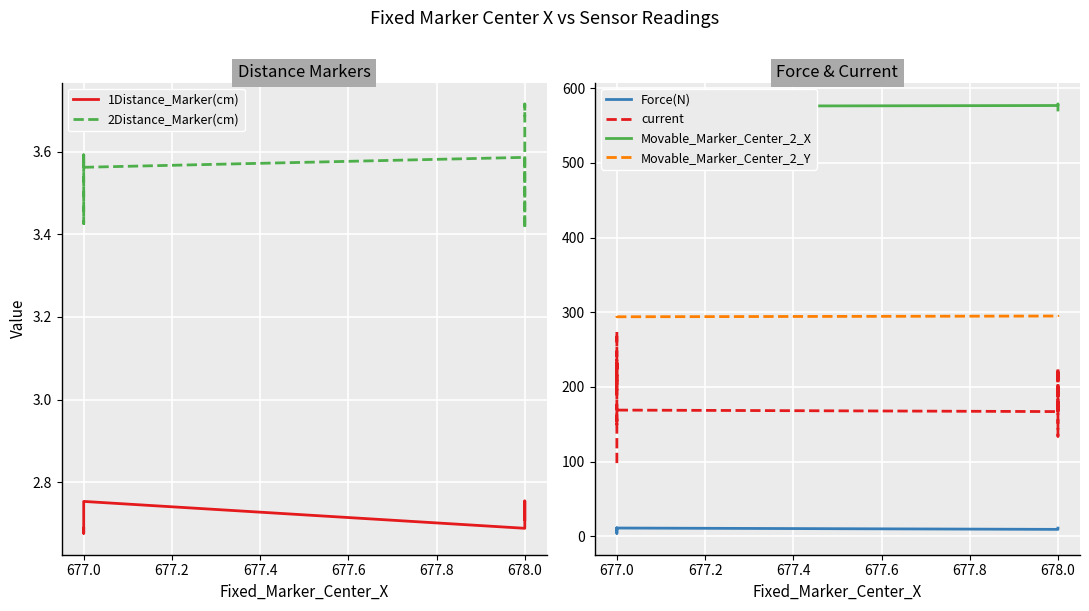

Is this an area chart (filled region under the line)?

No